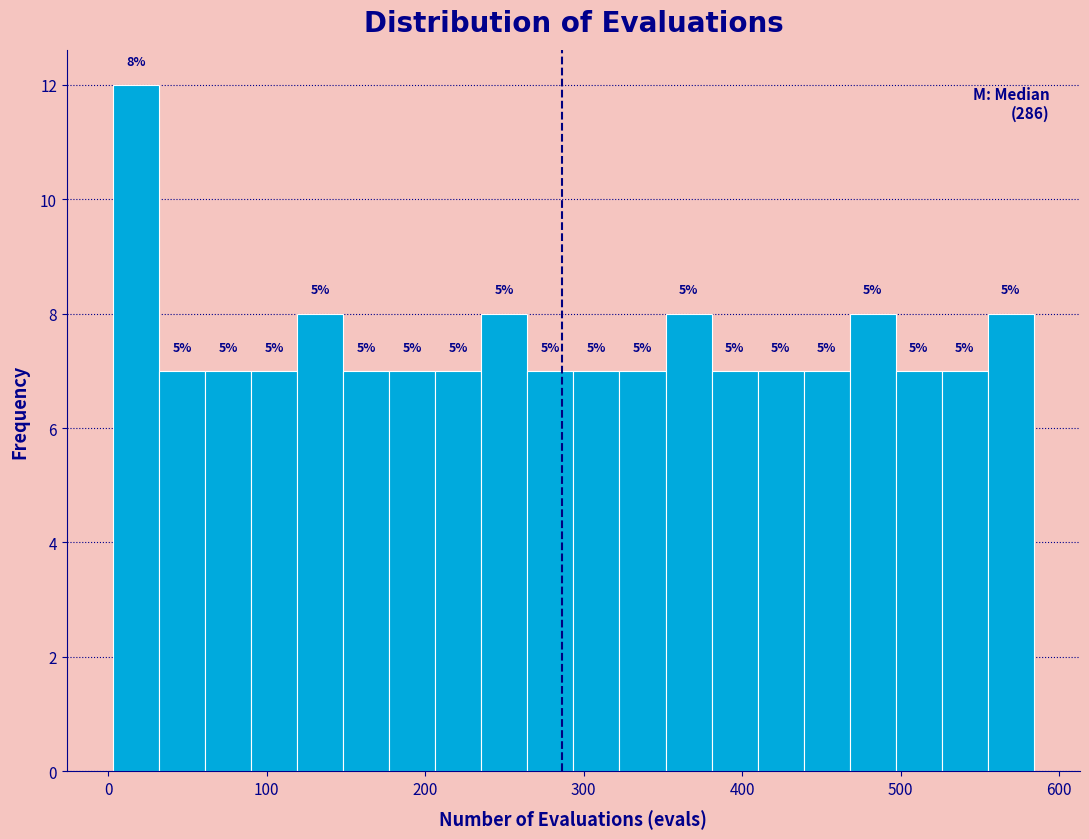

Around what value on the x-axis is the tallest bar? Give the approximate position of its centre, as read against the axis.

20